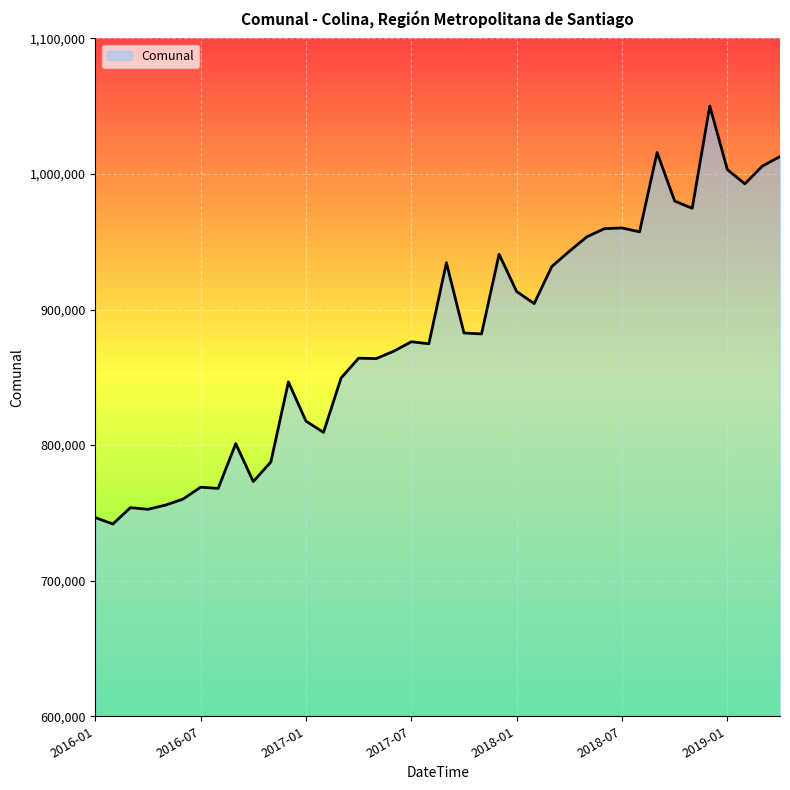

What is the minimum value shown in the chart?

741793